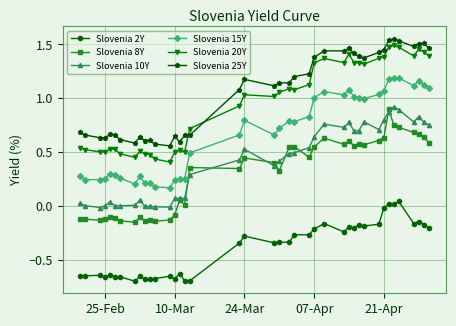

True or false: Slovenia 15Y and Slovenia 20Y cross at least once.

False